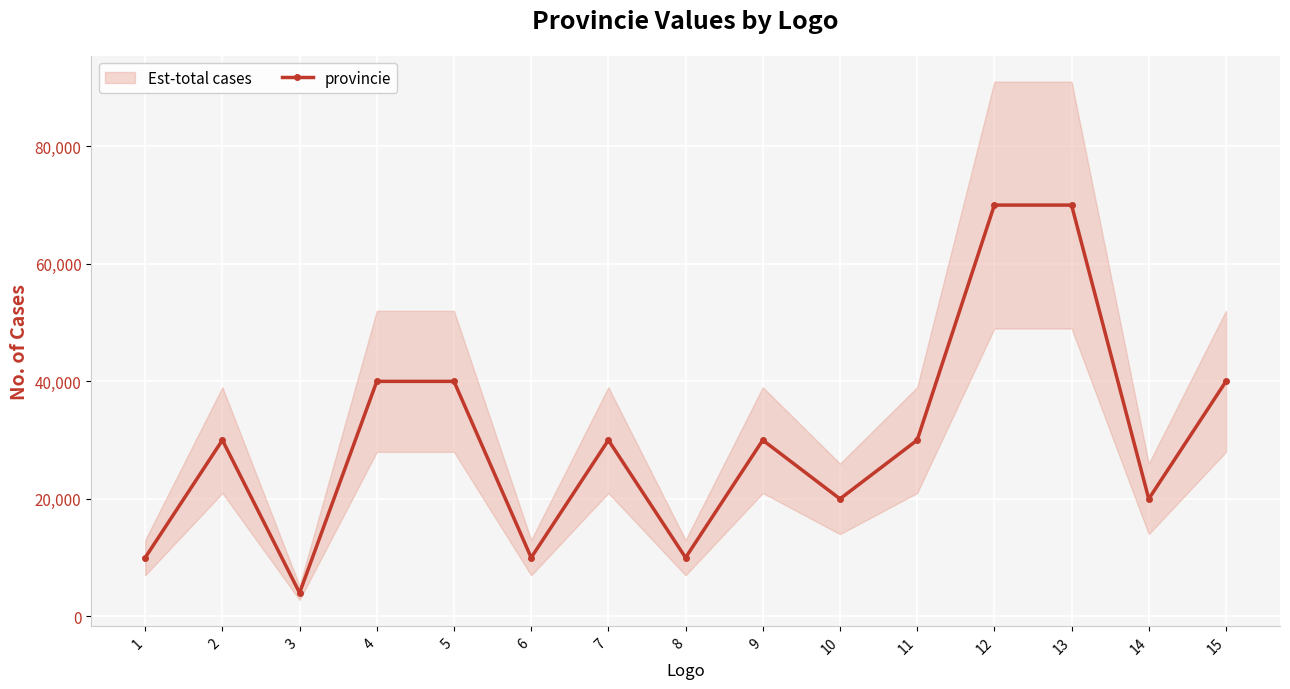

What is the ratio of the value at 8 to the value at 11?

0.3